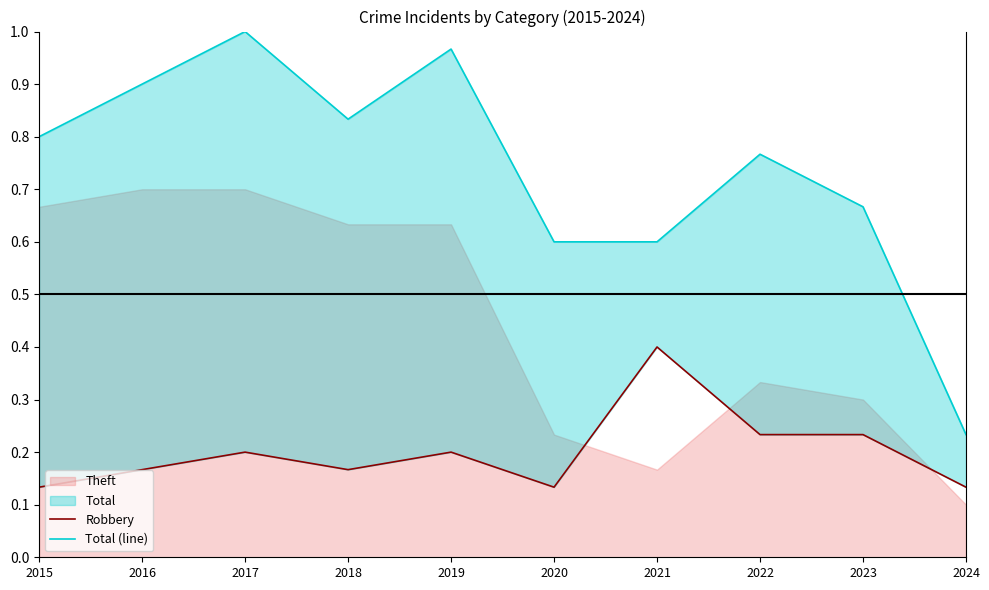

Does the chart have visible grid lines?

No